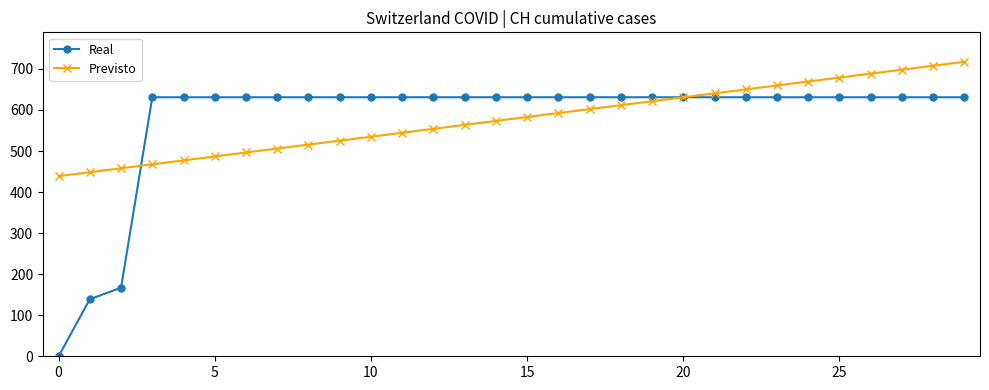

Reading left to right, what are all the values shown in this chart?

Real: 0.0	139.0	167.0	631.0	631.0	631.0	631.0	631.0	631.0	631.0	631.0	631.0	631.0	631.0	631.0	631.0	631.0	631.0	631.0	631.0	631.0	631.0	631.0	631.0	631.0	631.0	631.0	631.0	631.0	631.0
Previsto: 438.8	448.4	458.0	467.6	477.2	486.8	496.4	506.0	515.7	525.3	534.9	544.5	554.1	563.7	573.3	582.9	592.5	602.1	611.7	621.3	630.9	640.5	650.2	659.8	669.4	679.0	688.6	698.2	707.8	717.4